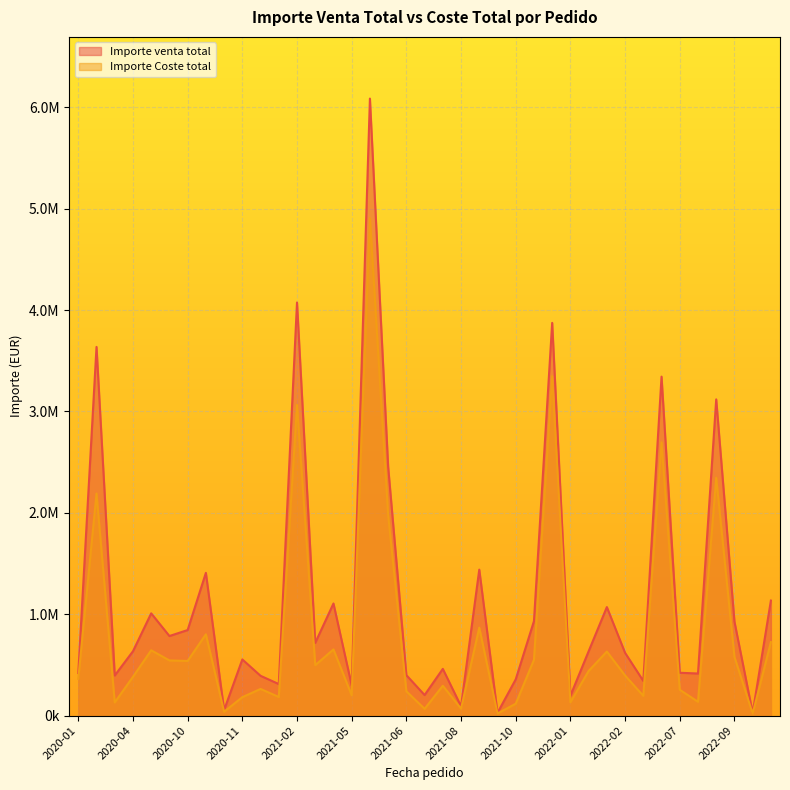

List the series in order of their overall mean, lowest first.

Importe Coste total, Importe venta total